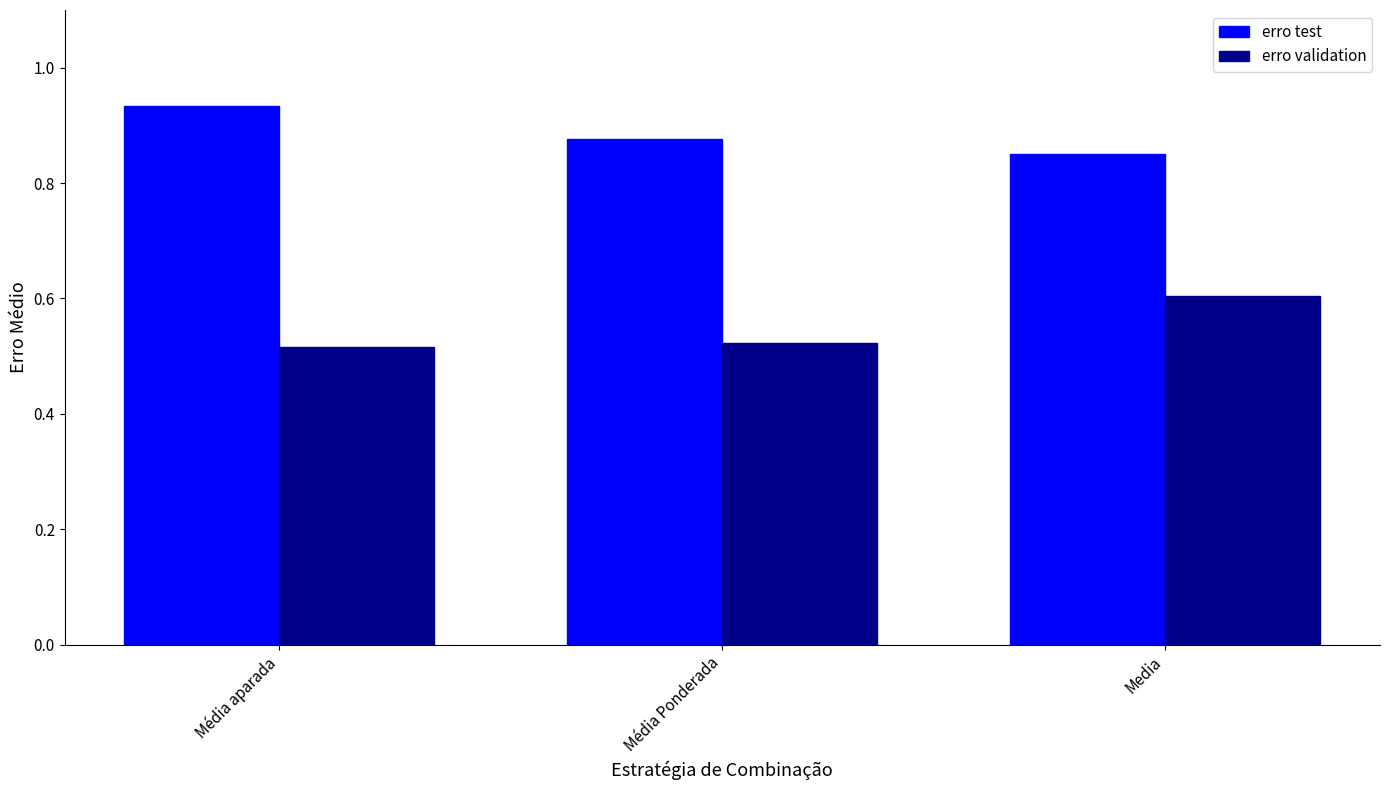

What is the difference between the maximum and minimum values in the erro test series?

0.1